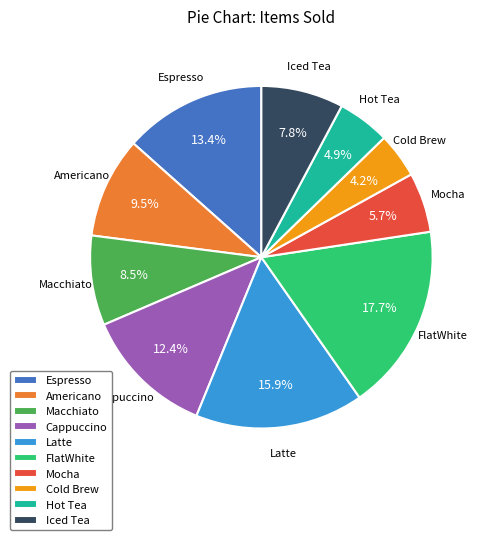

What percentage is NOT represented by Cappuccino?

87.6%